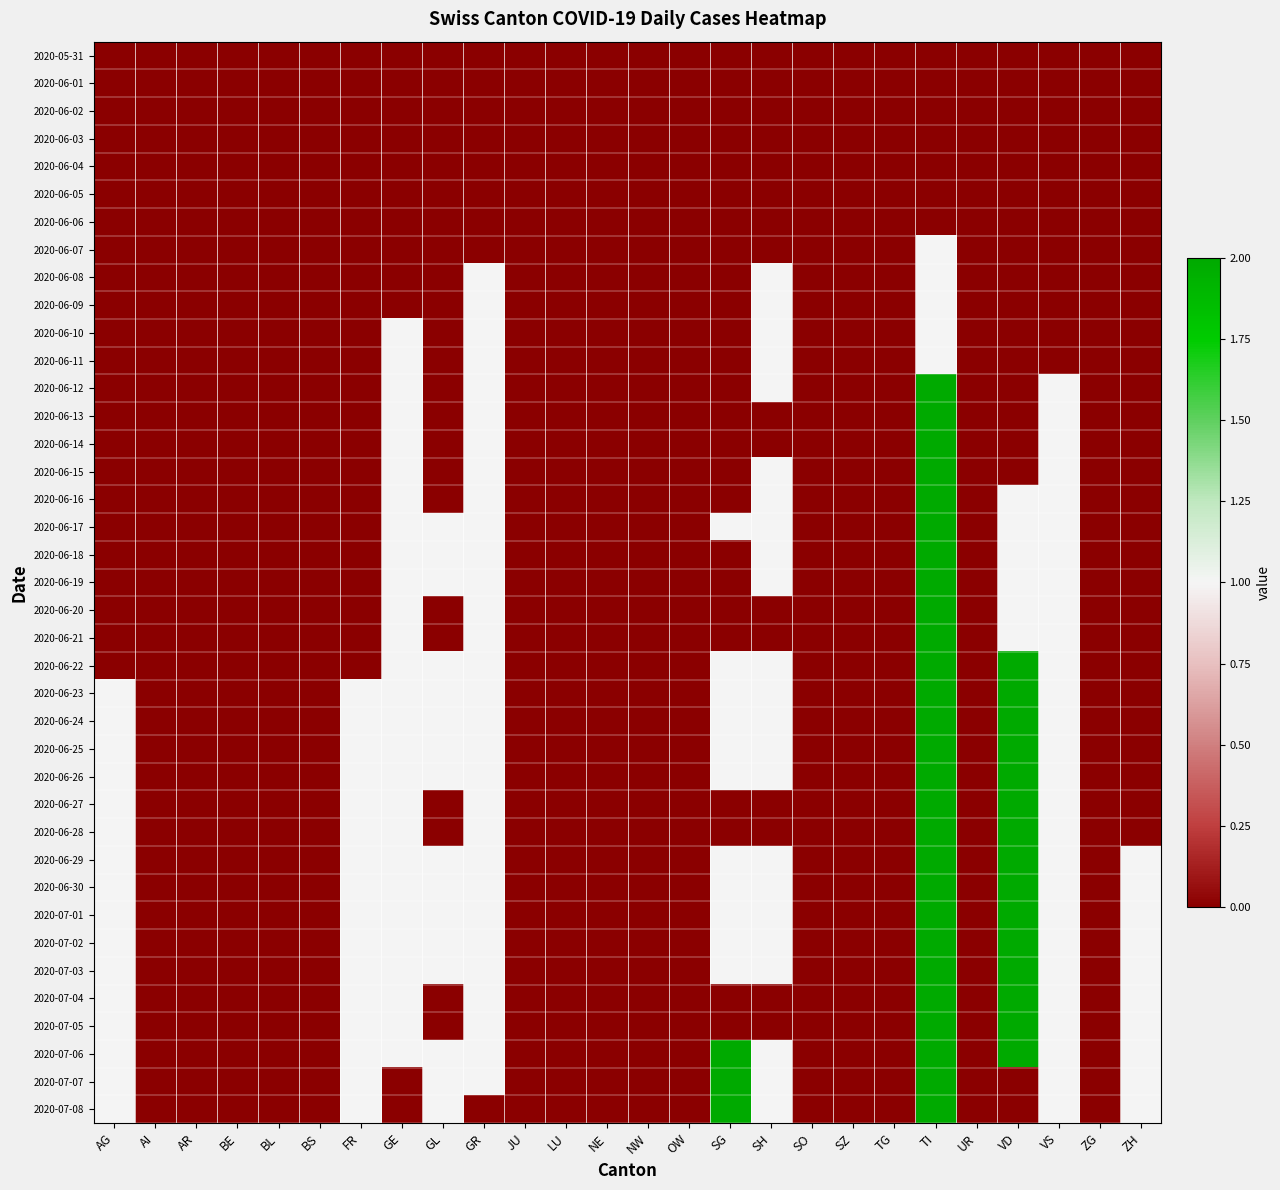

What is the maximum value shown in the chart?

2